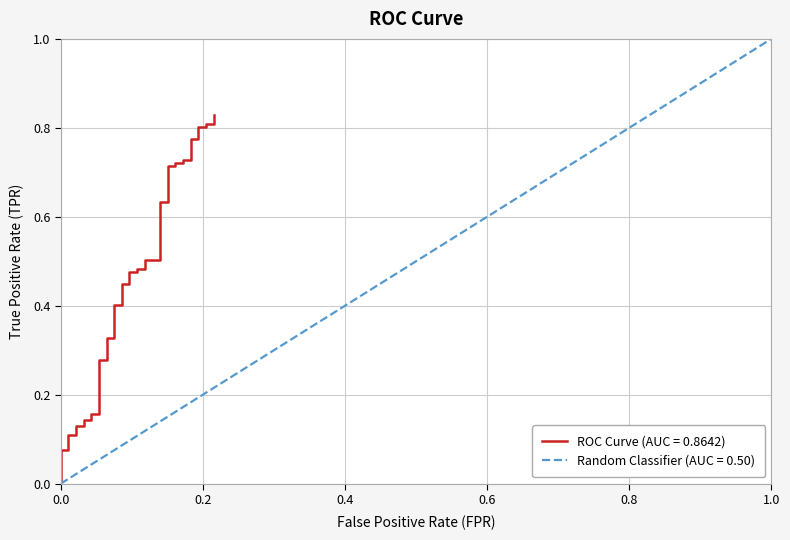

What is the difference between the maximum and minimum values?

0.8